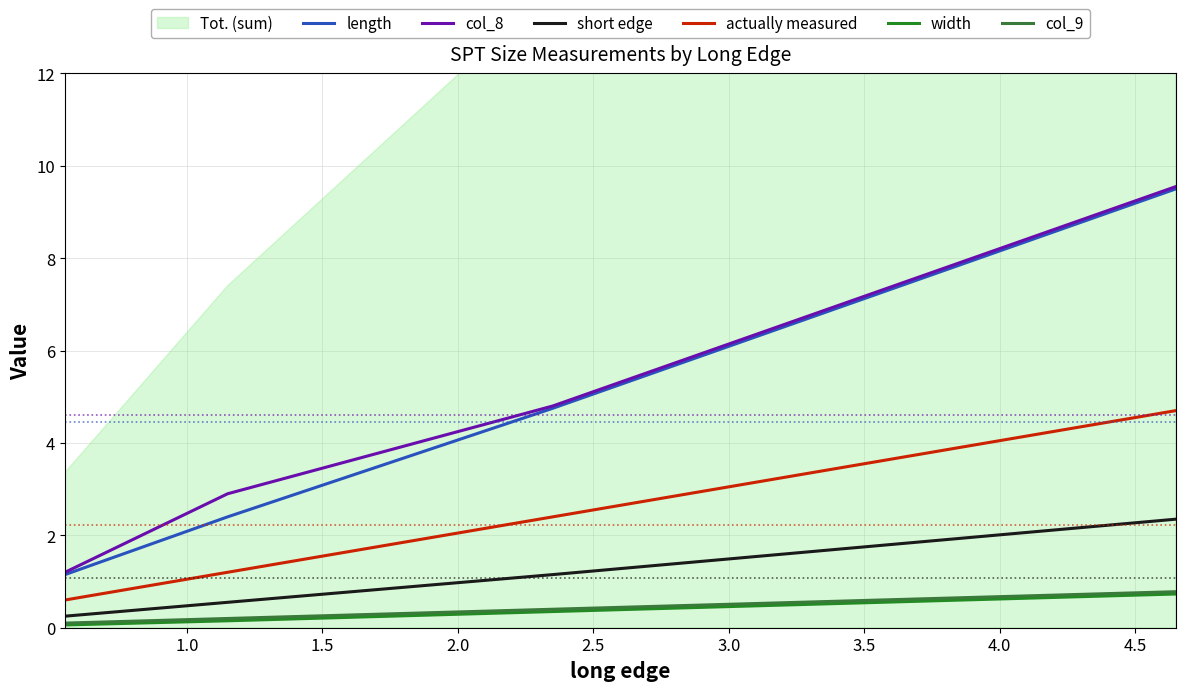

Reading left to right, transcribe all the data shown in this chart.

length: 1.1	2.4	4.8	9.5
col_8: 1.2	2.9	4.8	9.6
short edge: 0.2	0.6	1.1	2.4
actually measured: 0.6	1.2	2.4	4.7
width: 0.1	0.1	0.3	0.7
col_9: 0.1	0.2	0.4	0.8